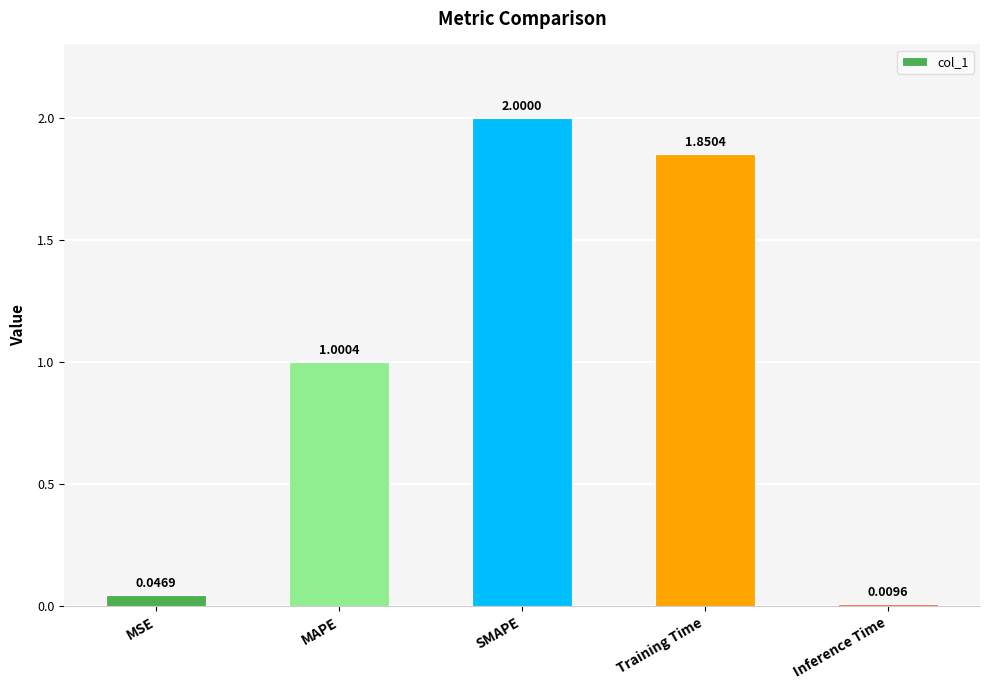

At which label is the value closest to 1?

MAPE